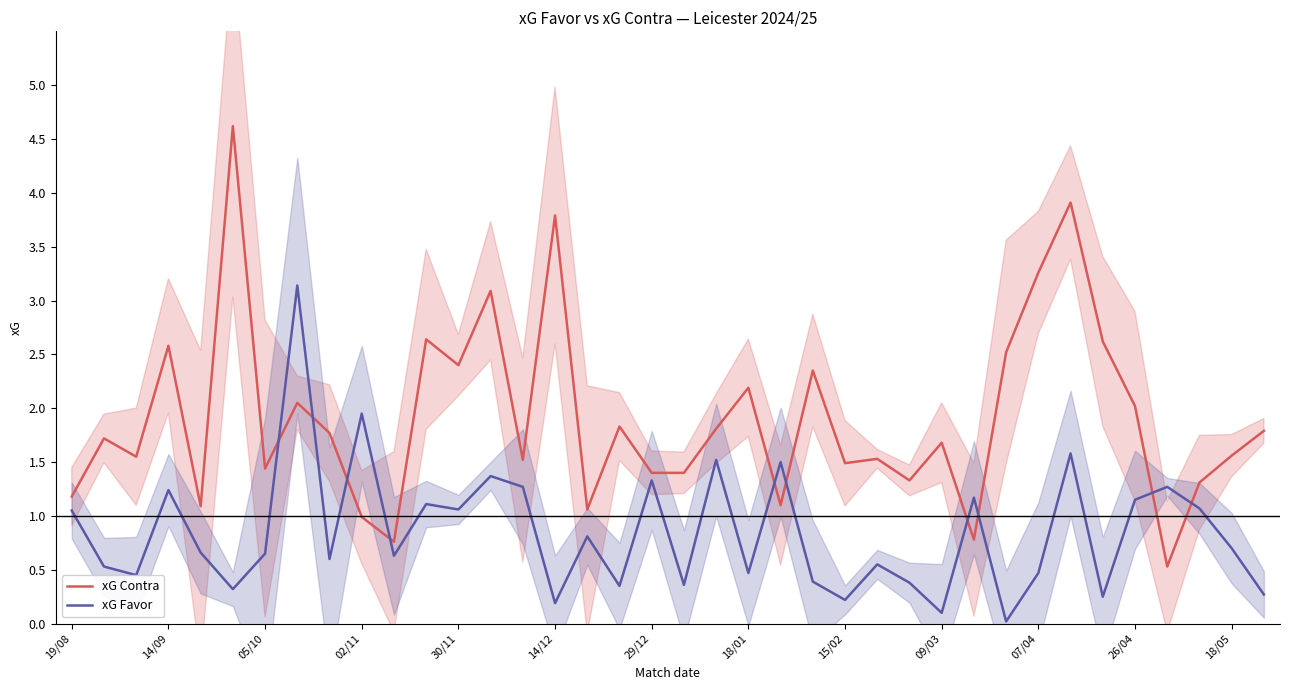

True or false: xG Contra and xG Favor intersect in this chart.

True